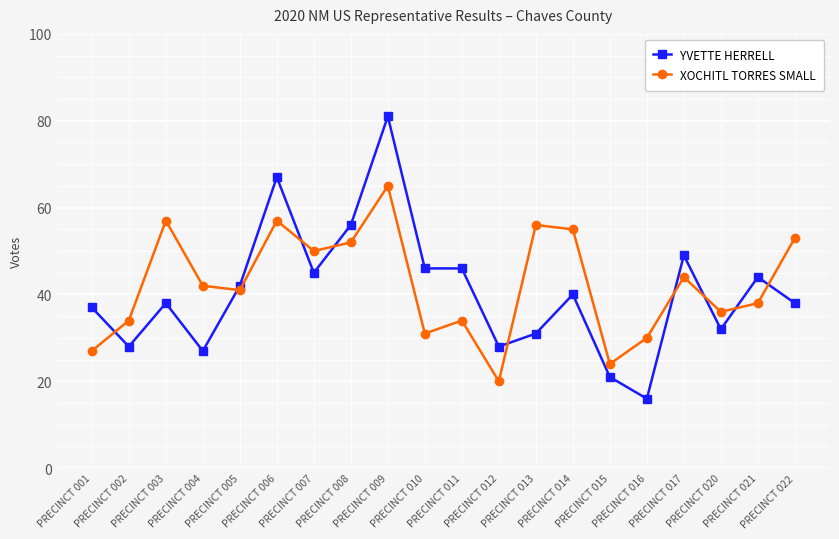

Which series changed the most between PRECINCT 005 and PRECINCT 022?

XOCHITL TORRES SMALL